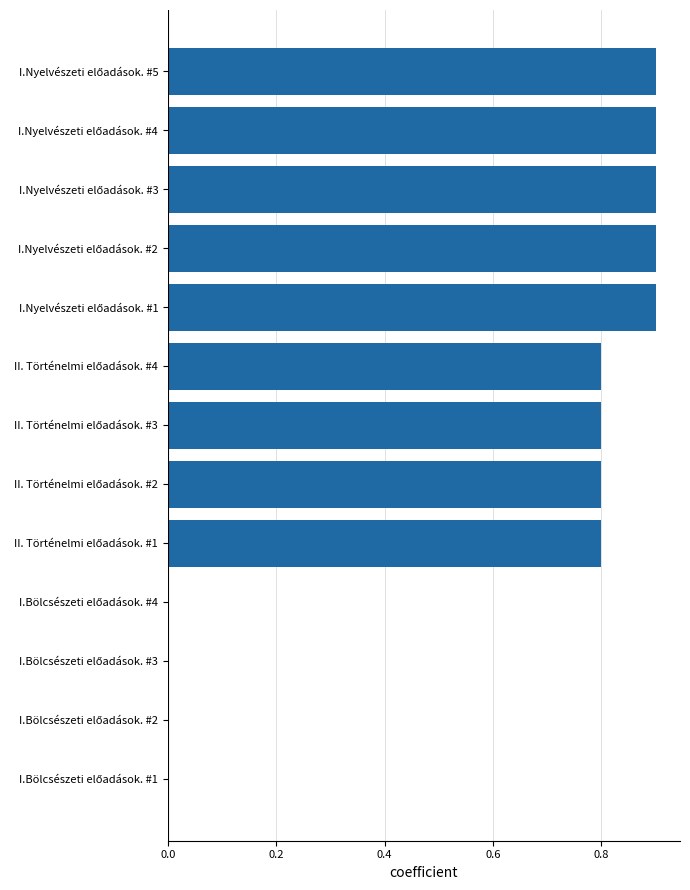

What is the maximum value shown in the chart?

0.9